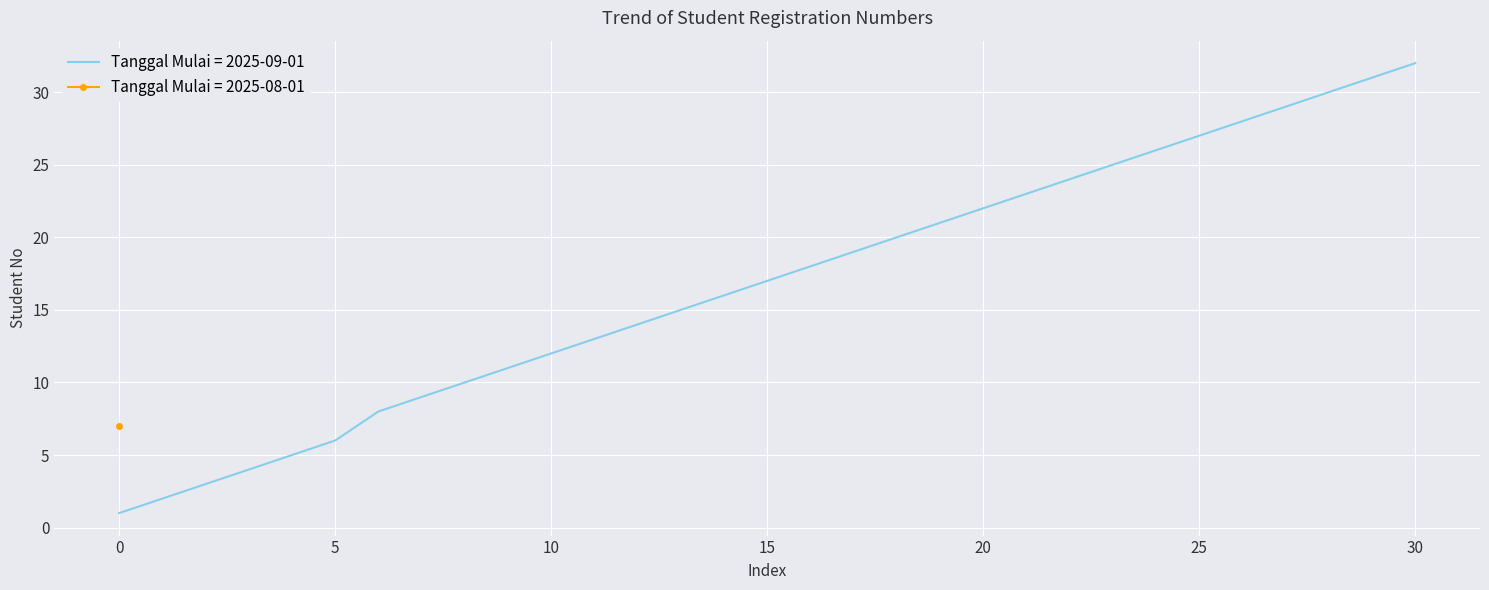

True or false: the data has more than 2 interior local peaks.

False